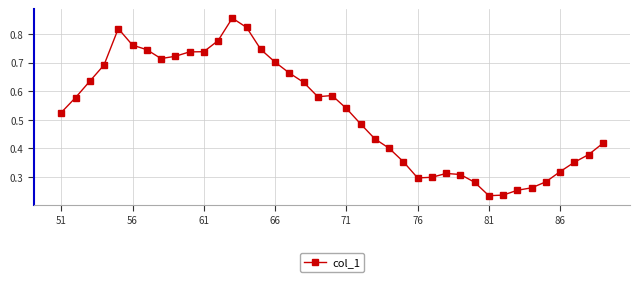

How many values are between 0 and 1?

39